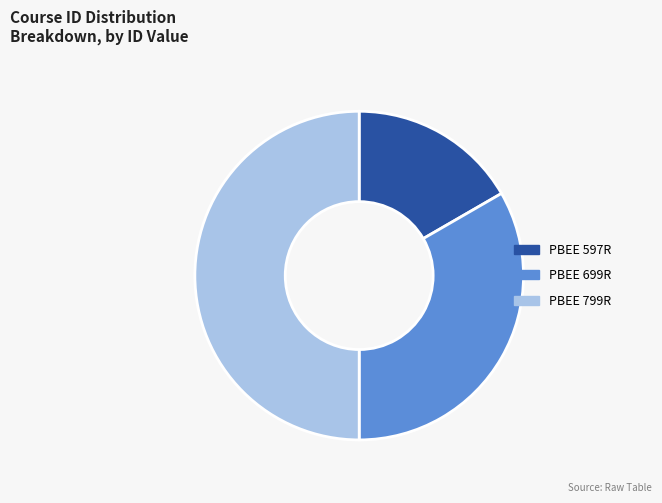

Rank the categories by value from lowest to highest.

PBEE 597R, PBEE 699R, PBEE 799R